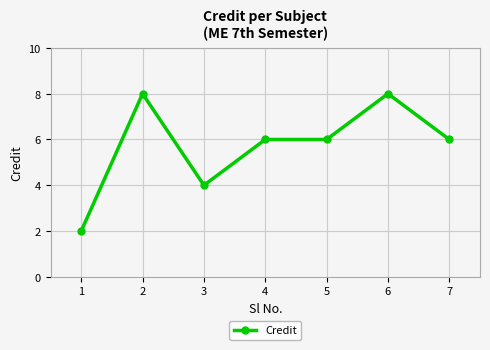

At which category does the data reach its first local peak?

2